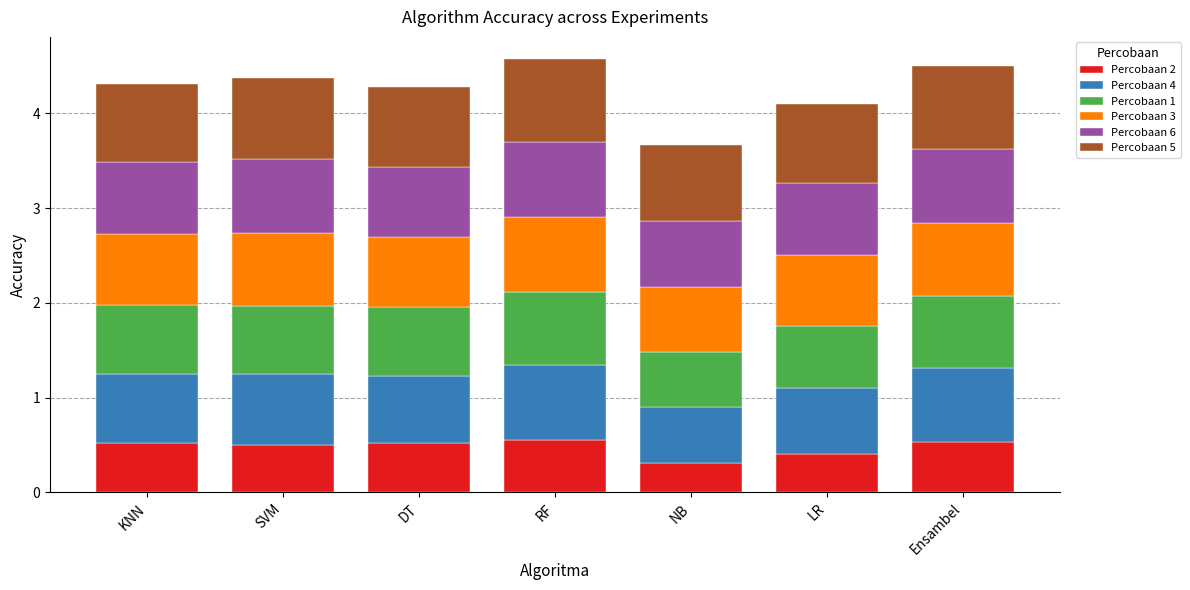

How many Percobaan 2 values are between 0 and 1?

7